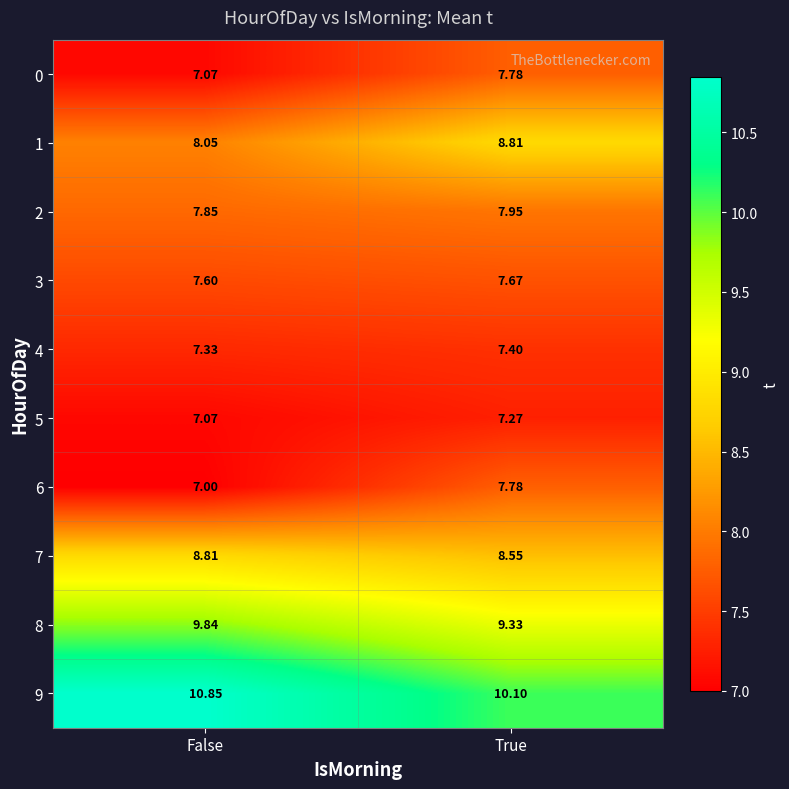

List the labels in order of 0 value, smallest first.

False, True